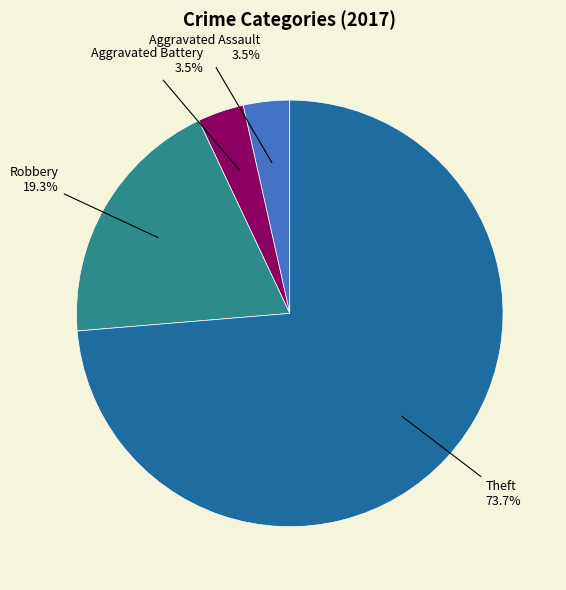

Do Aggravated Assault and Robbery together represent more than half of the pie?

No